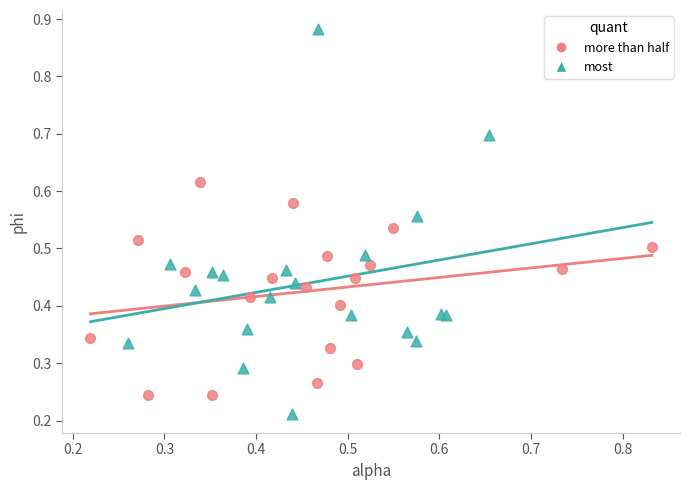

Which series reaches the minimum Y coordinate?

most